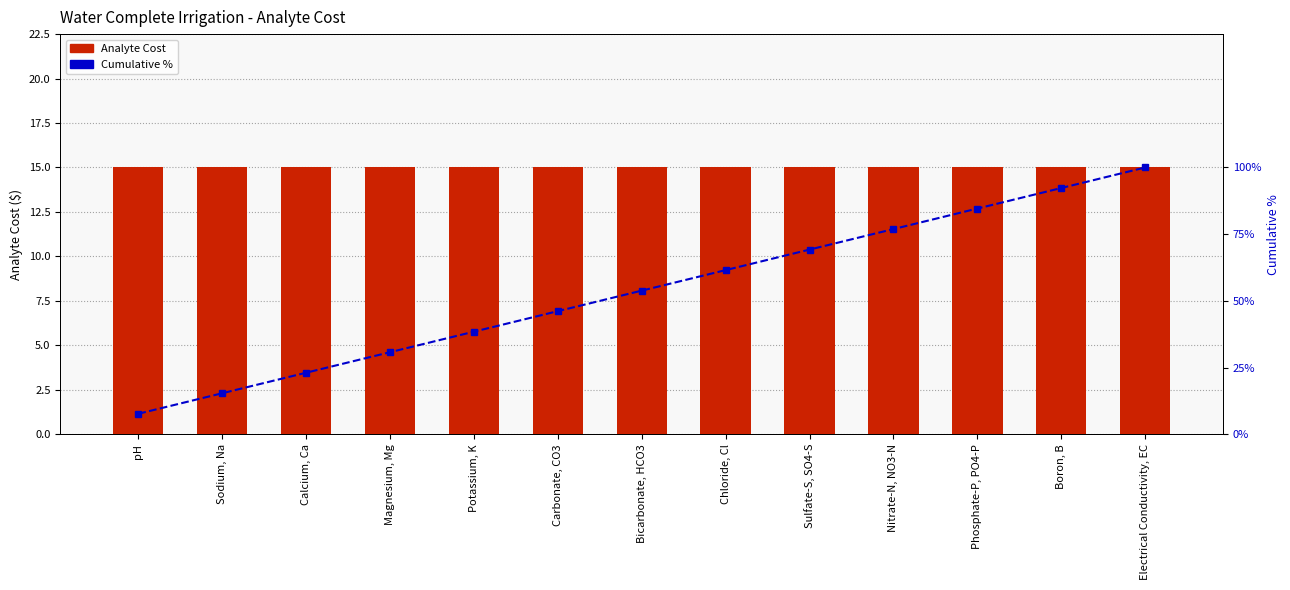

The value of Analyte Cost at Carbonate, CO3 is 6.2. True or false?

False